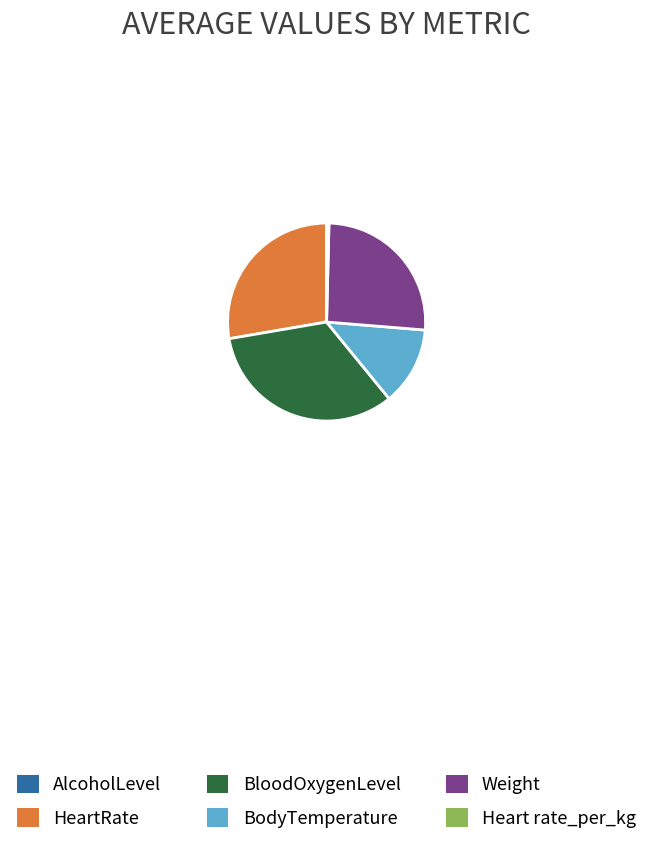

Combined, do HeartRate and BloodOxygenLevel account for over 50%?

Yes